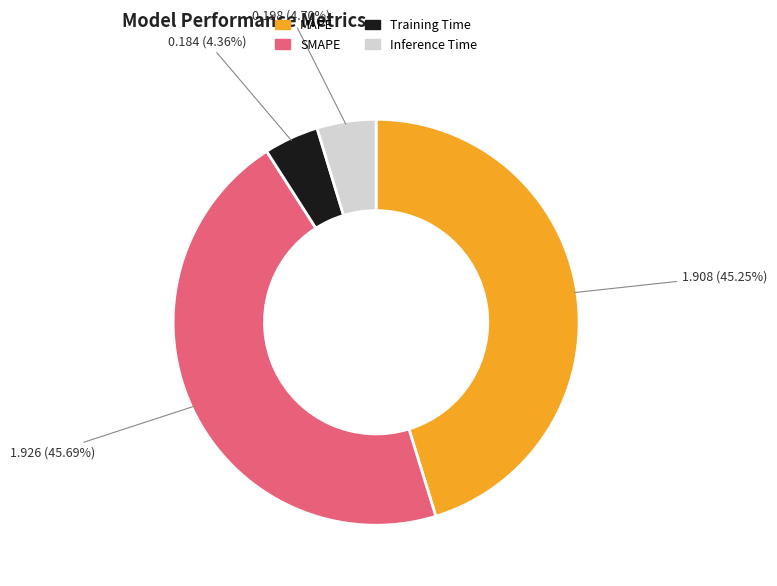

To the nearest percent, what is the average slice percentage?

25%